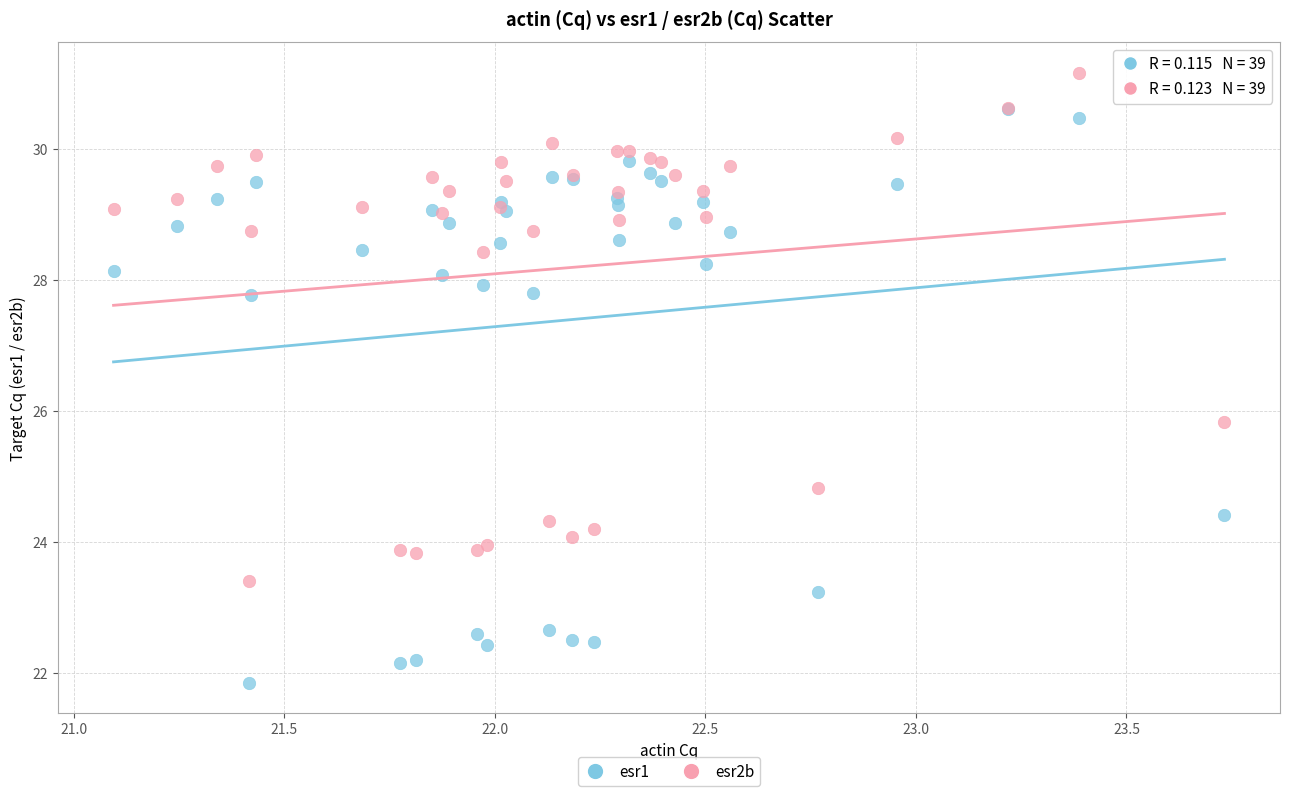

Which series has the widest spread of Y values?

esr1